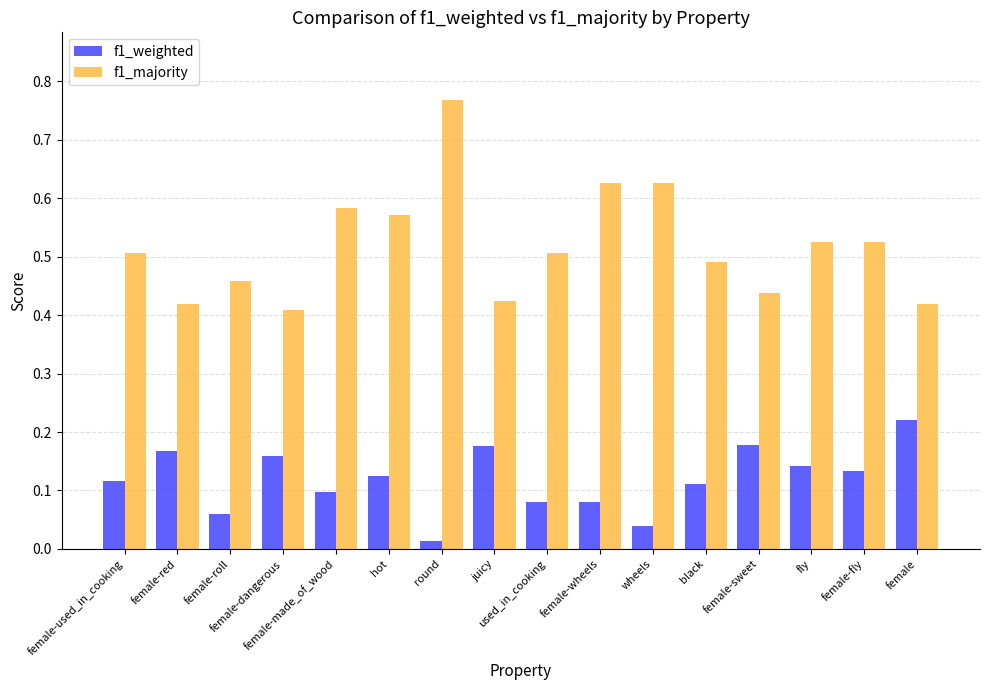

True or false: f1_majority has a value of 0.3 at wheels.

False